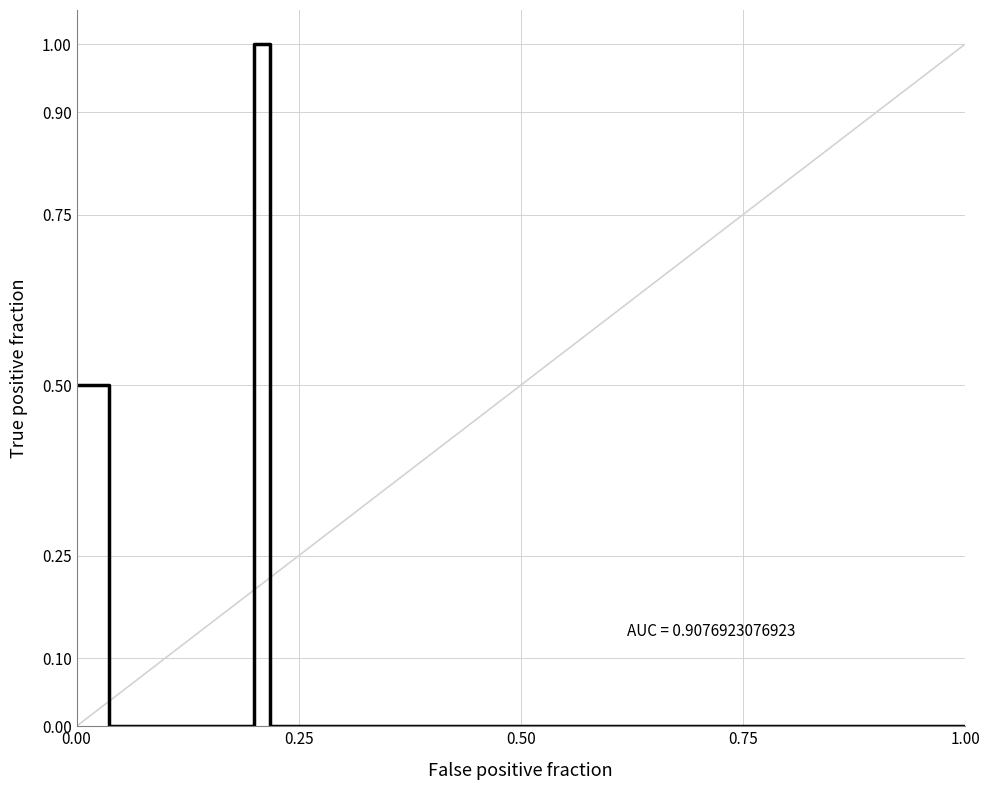

What is the greatest value displayed?

1.0